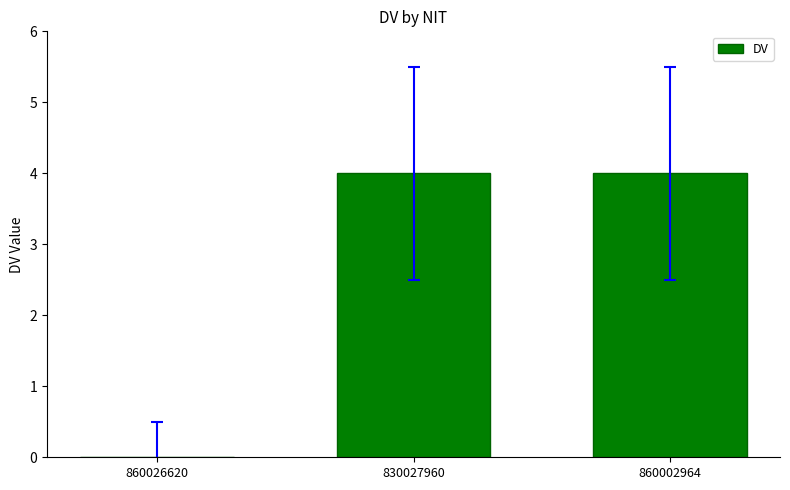

How many positive values are there?

2